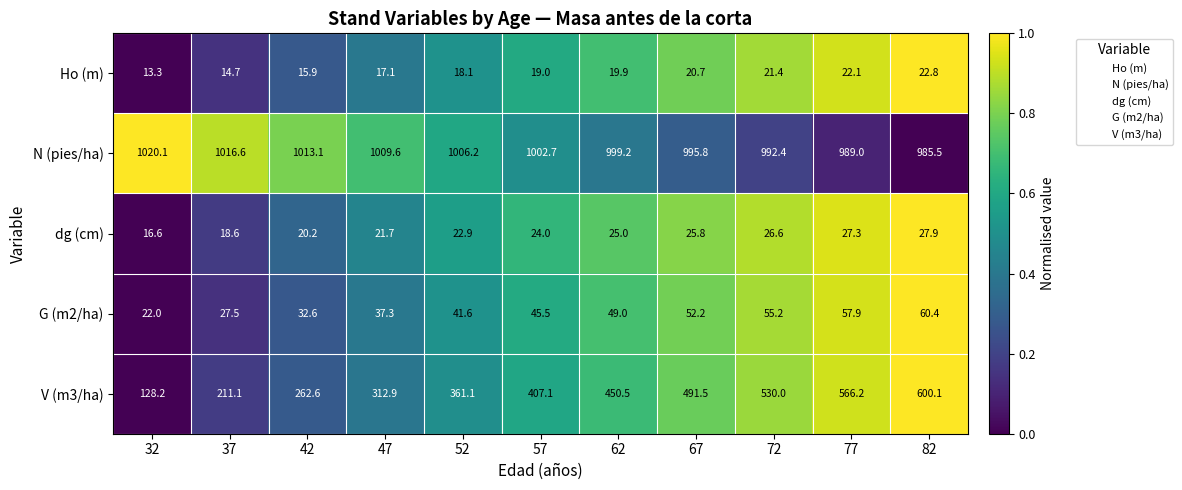

Read the N (pies/ha) value at 77.

989.0